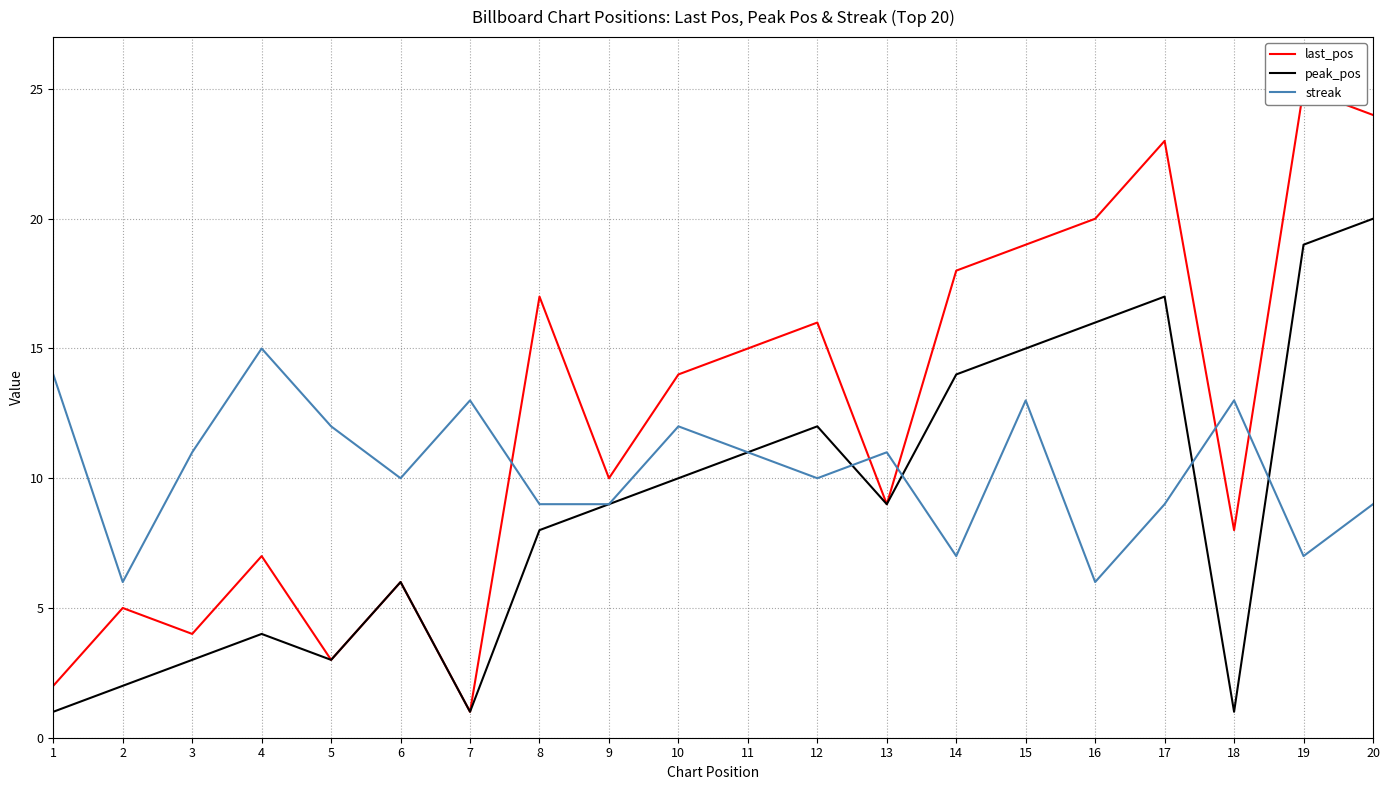

At 3, list the series in order from smallest to largest.

peak_pos, last_pos, streak